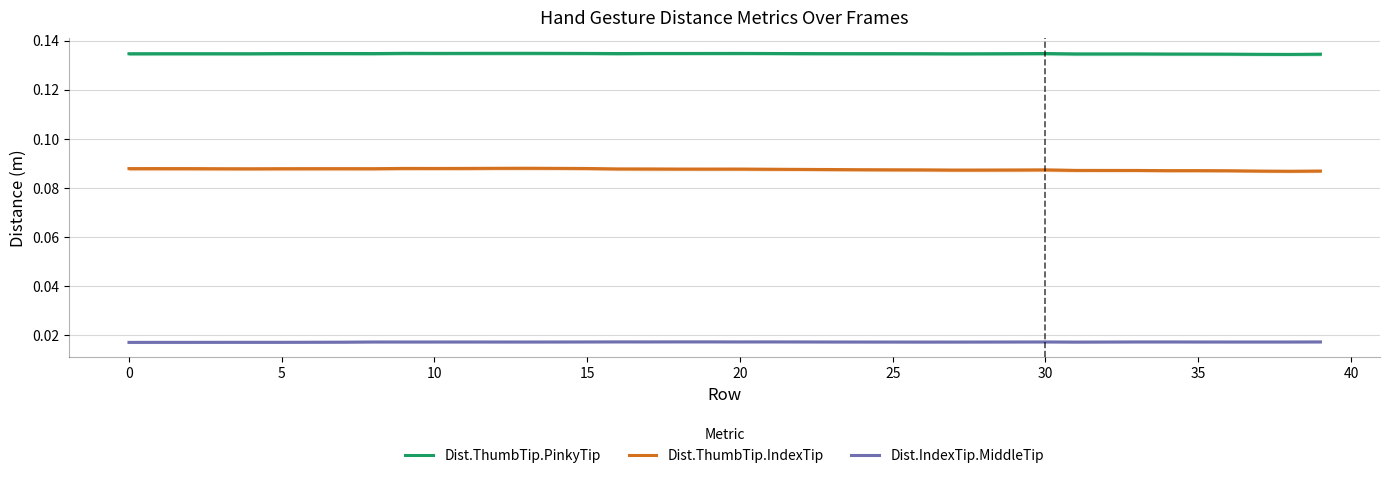

Is the value of Dist.ThumbTip.PinkyTip at 32 greater than the value of Dist.ThumbTip.IndexTip at 27?

Yes